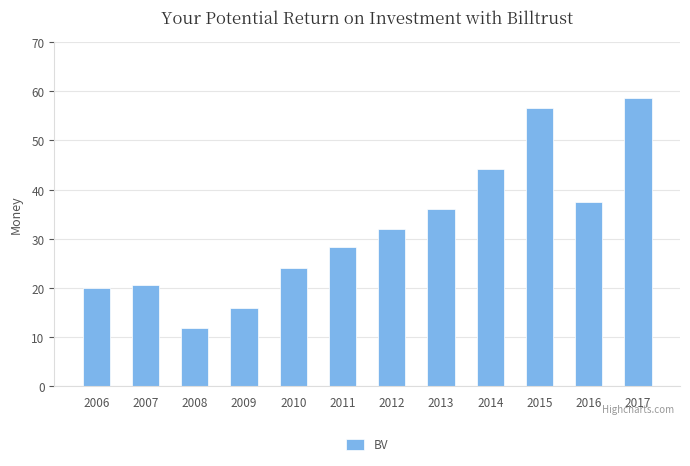

The chart shows a value of 32.9 at 2010. True or false?

False